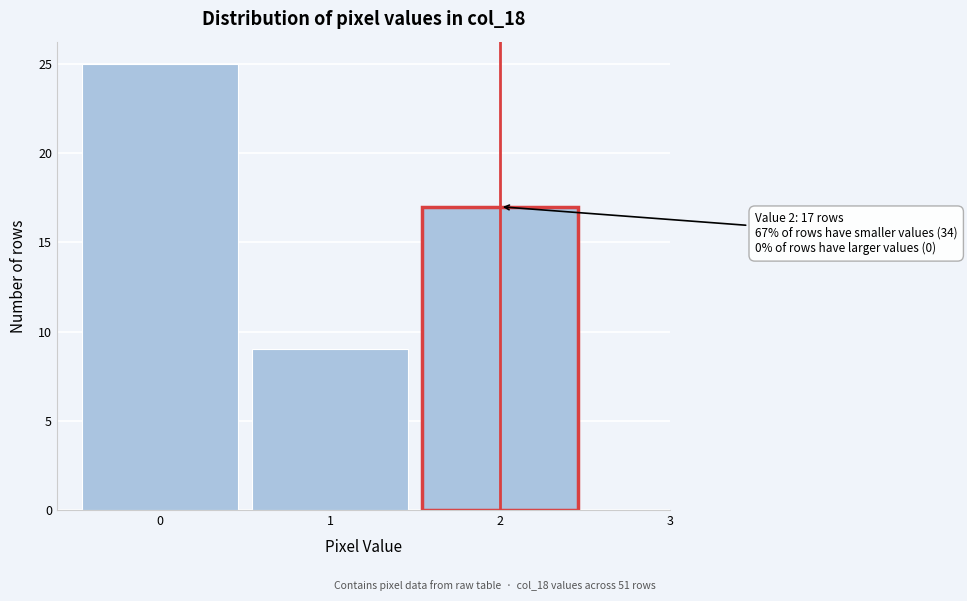

Which range on the x-axis has the tallest bar?

-0.5 to 0.5